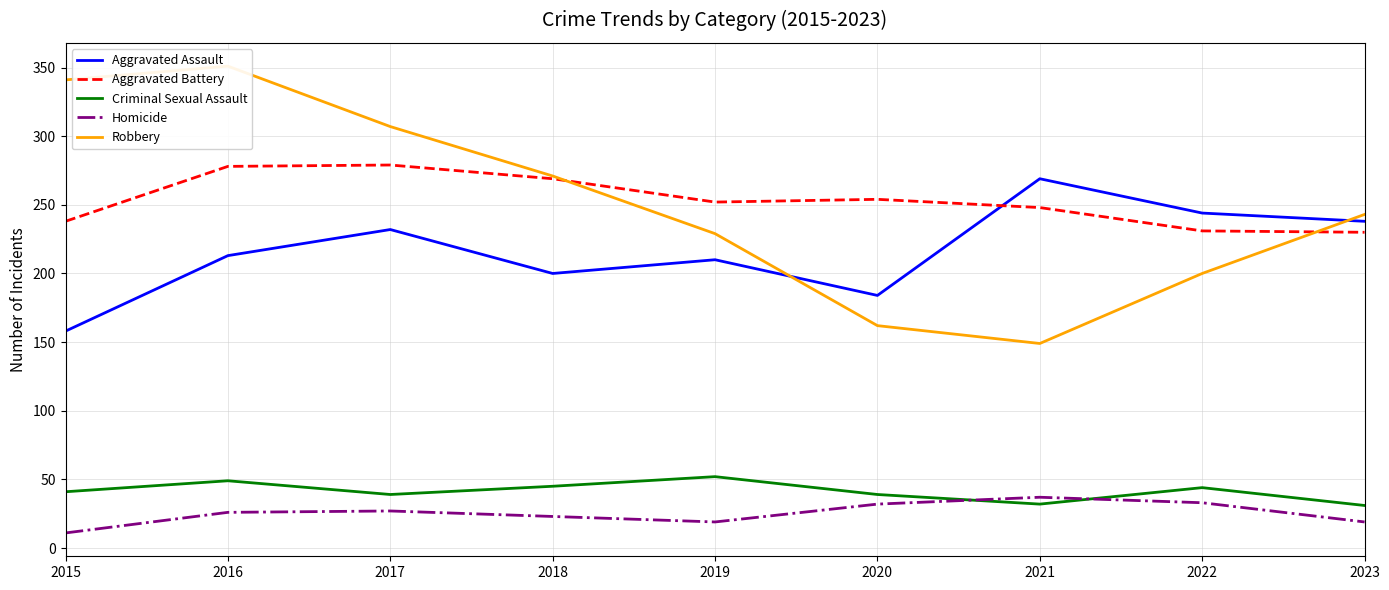

Where does the Robbery series first go above 243?

2015